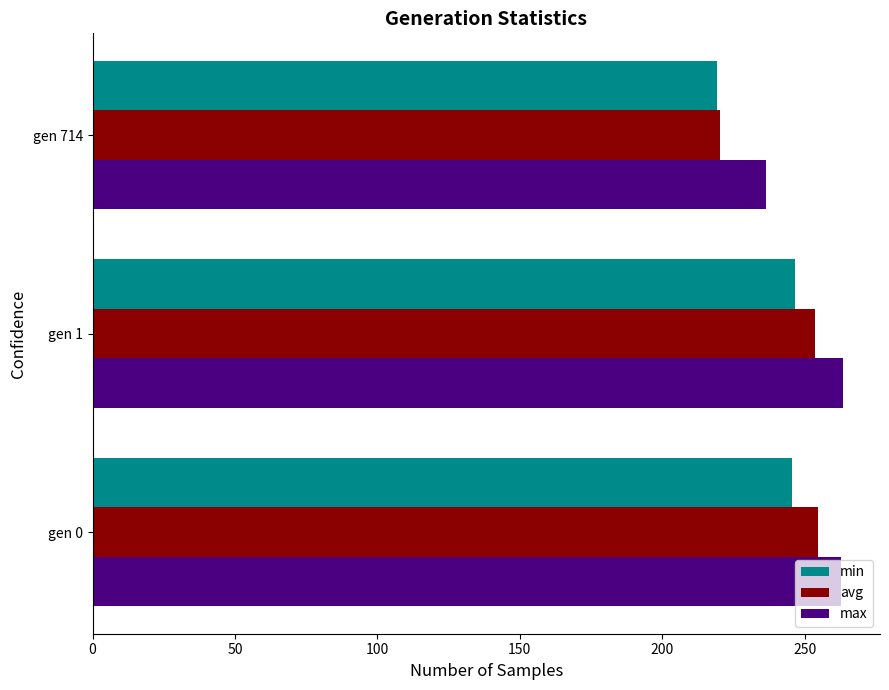

What is the minimum value for min?

219.4